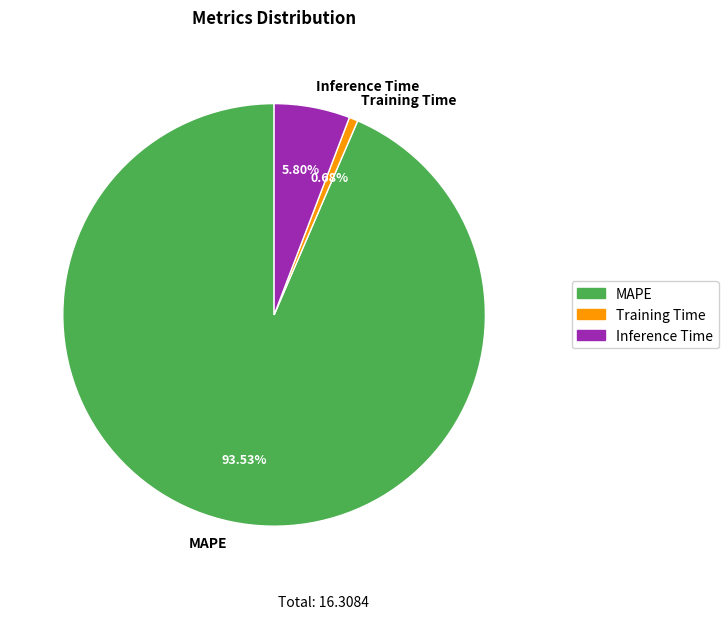

What is the total percentage of Inference Time and Training Time?

6.5%